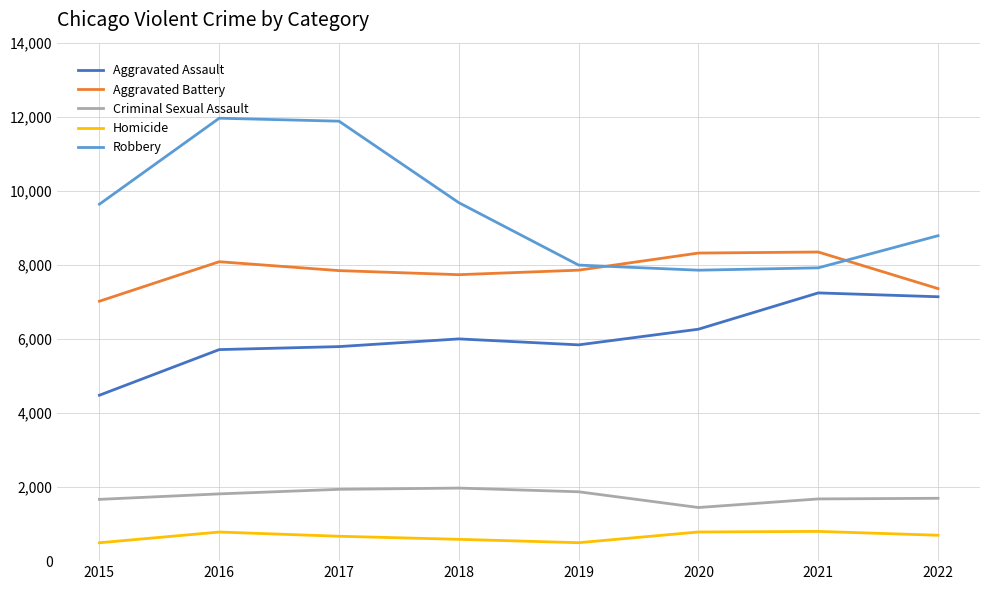

Which series changed the most between 2015 and 2016?

Robbery